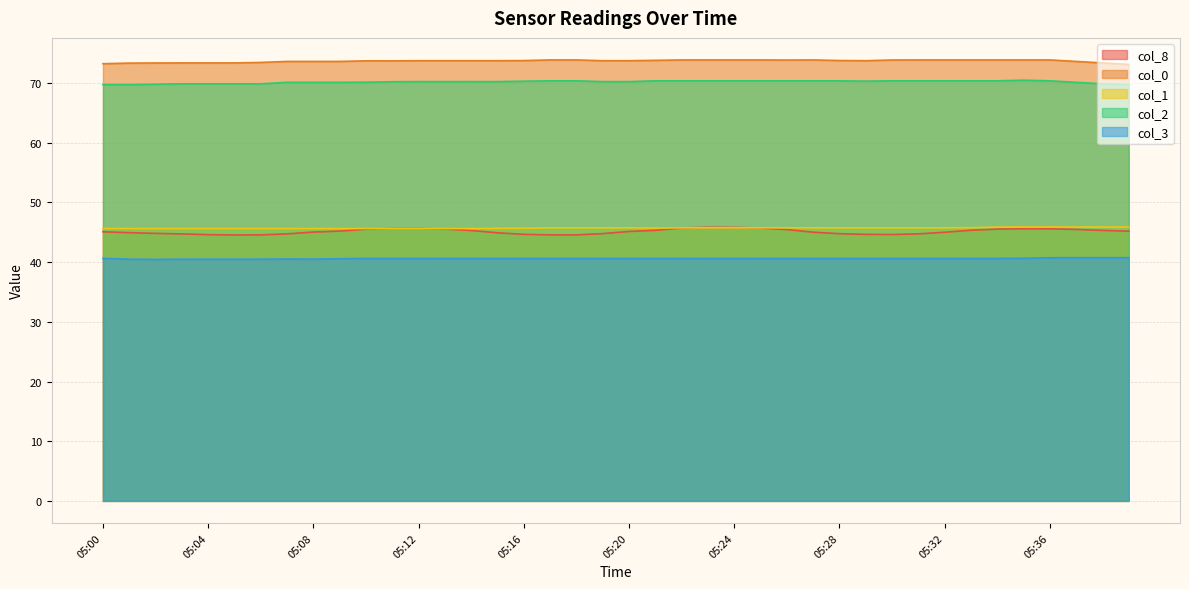

Which has a higher value, 05:24 or 05:23?

05:23